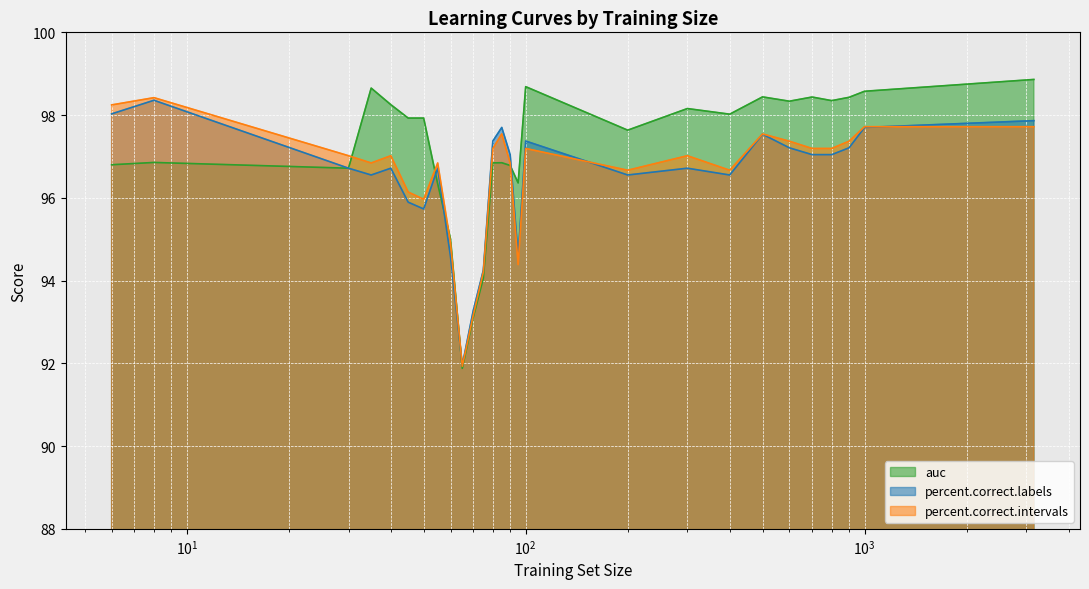

What is the greatest value displayed?

98.9